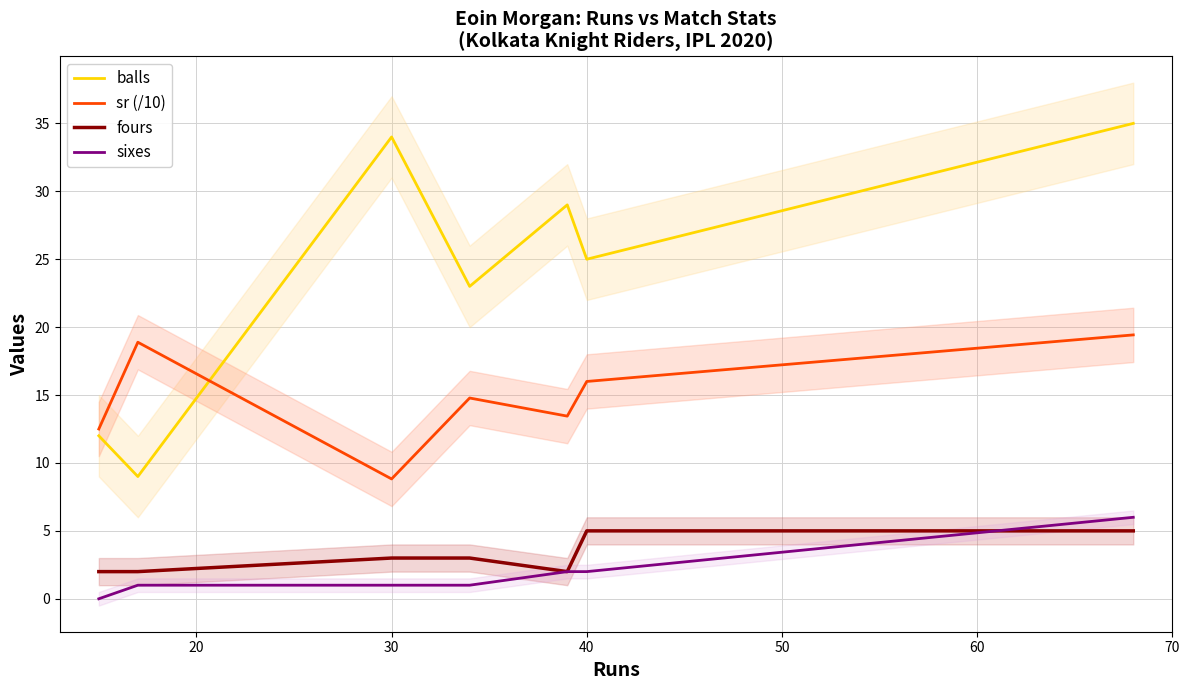

Is it true that balls equals 25.0 at 40?

True